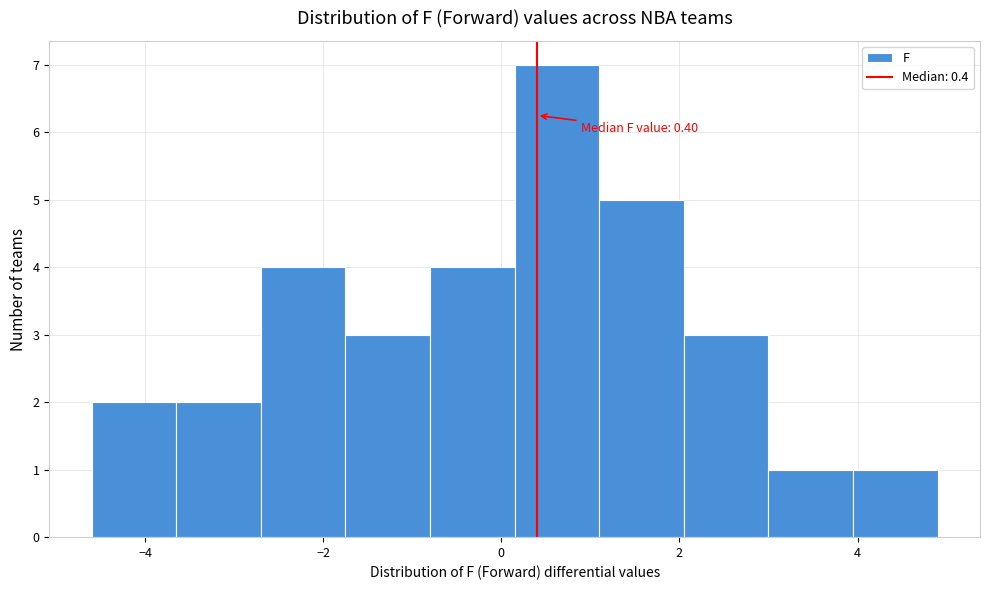

Over which range of the x-axis is the bar tallest?

0.15 to 1.10